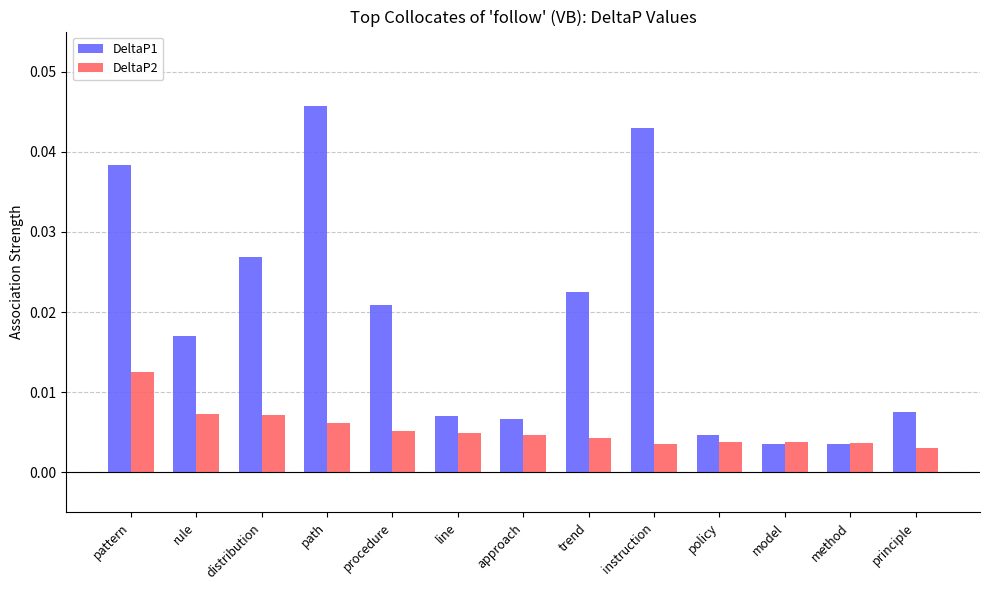

Rank the series by their average value, from highest to lowest.

DeltaP1, DeltaP2